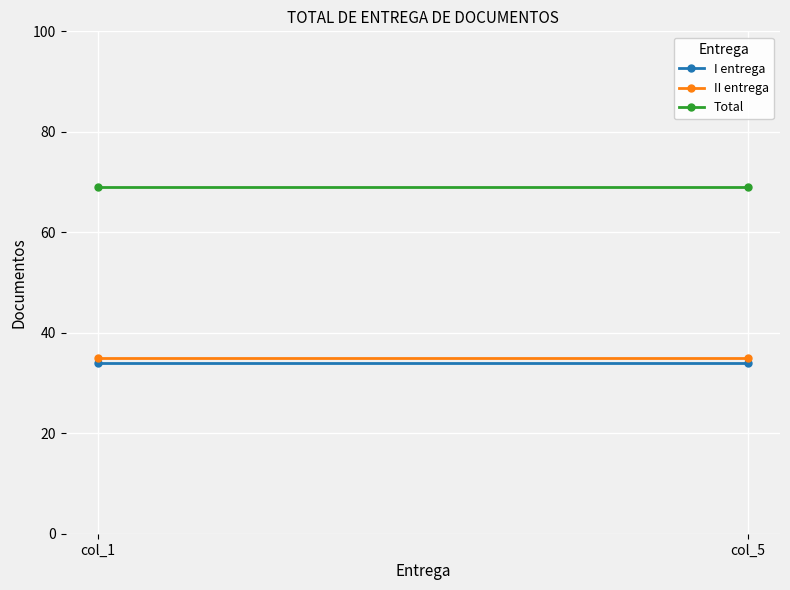

What is the value of the II entrega point at the 1st from the left?

35